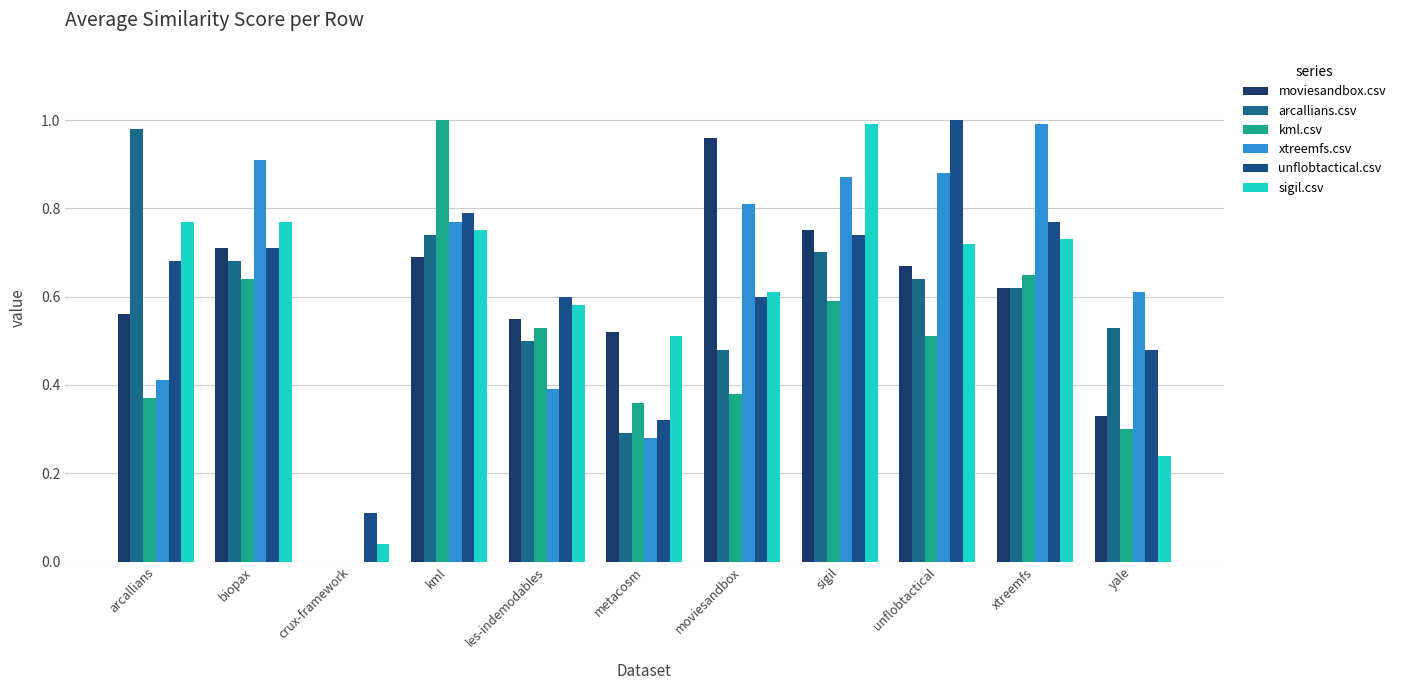

Reading right to left, extract all data points from this chart.

moviesandbox.csv: yale=0.3	xtreemfs=0.6	unflobtactical=0.7	sigil=0.8	moviesandbox=1.0	metacosm=0.5	les-indemodables=0.6	kml=0.7	crux-framework=0.0	biopax=0.7	arcallians=0.6
arcallians.csv: yale=0.5	xtreemfs=0.6	unflobtactical=0.6	sigil=0.7	moviesandbox=0.5	metacosm=0.3	les-indemodables=0.5	kml=0.7	crux-framework=0.0	biopax=0.7	arcallians=1.0
kml.csv: yale=0.3	xtreemfs=0.7	unflobtactical=0.5	sigil=0.6	moviesandbox=0.4	metacosm=0.4	les-indemodables=0.5	kml=1.0	crux-framework=0.0	biopax=0.6	arcallians=0.4
xtreemfs.csv: yale=0.6	xtreemfs=1.0	unflobtactical=0.9	sigil=0.9	moviesandbox=0.8	metacosm=0.3	les-indemodables=0.4	kml=0.8	crux-framework=0.0	biopax=0.9	arcallians=0.4
unflobtactical.csv: yale=0.5	xtreemfs=0.8	unflobtactical=1.0	sigil=0.7	moviesandbox=0.6	metacosm=0.3	les-indemodables=0.6	kml=0.8	crux-framework=0.1	biopax=0.7	arcallians=0.7
sigil.csv: yale=0.2	xtreemfs=0.7	unflobtactical=0.7	sigil=1.0	moviesandbox=0.6	metacosm=0.5	les-indemodables=0.6	kml=0.8	crux-framework=0.0	biopax=0.8	arcallians=0.8